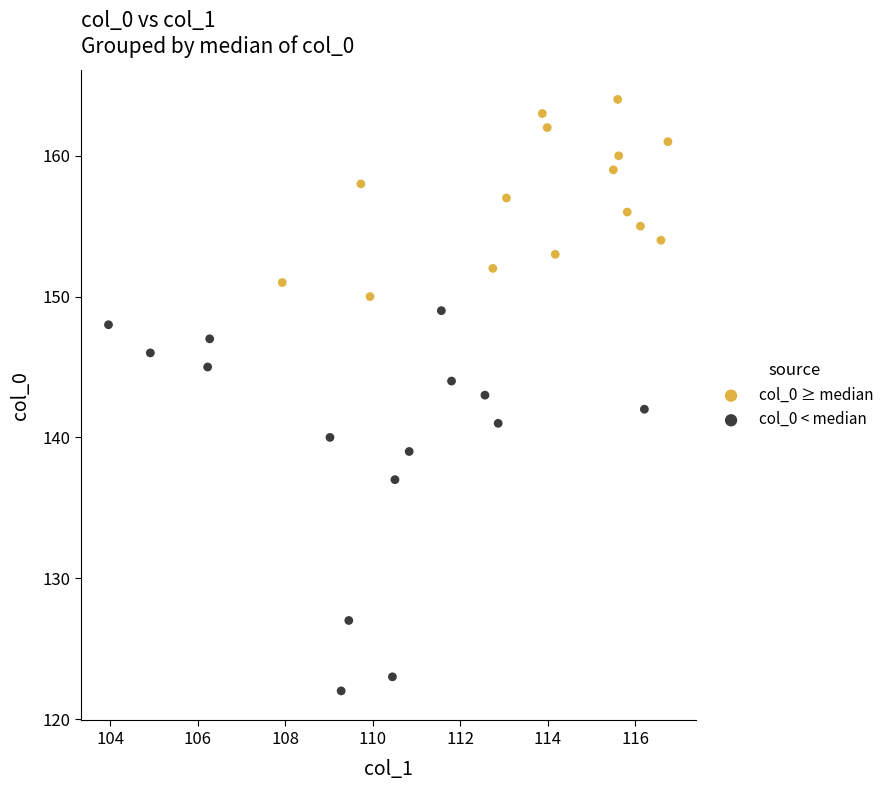

Which series has the widest spread of Y values?

col_0 < median